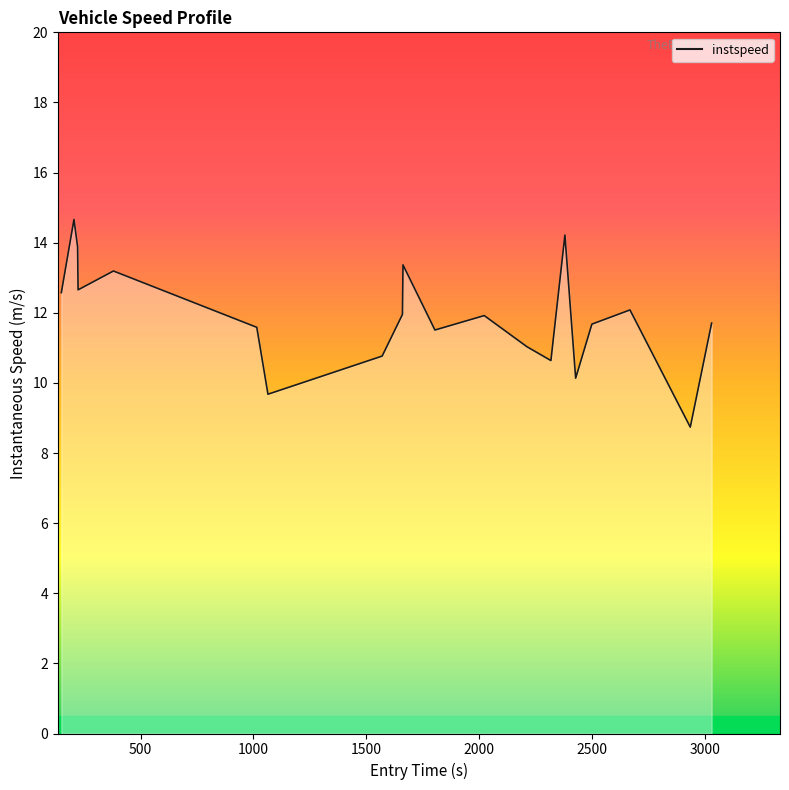

What is the maximum value shown in the chart?

14.7